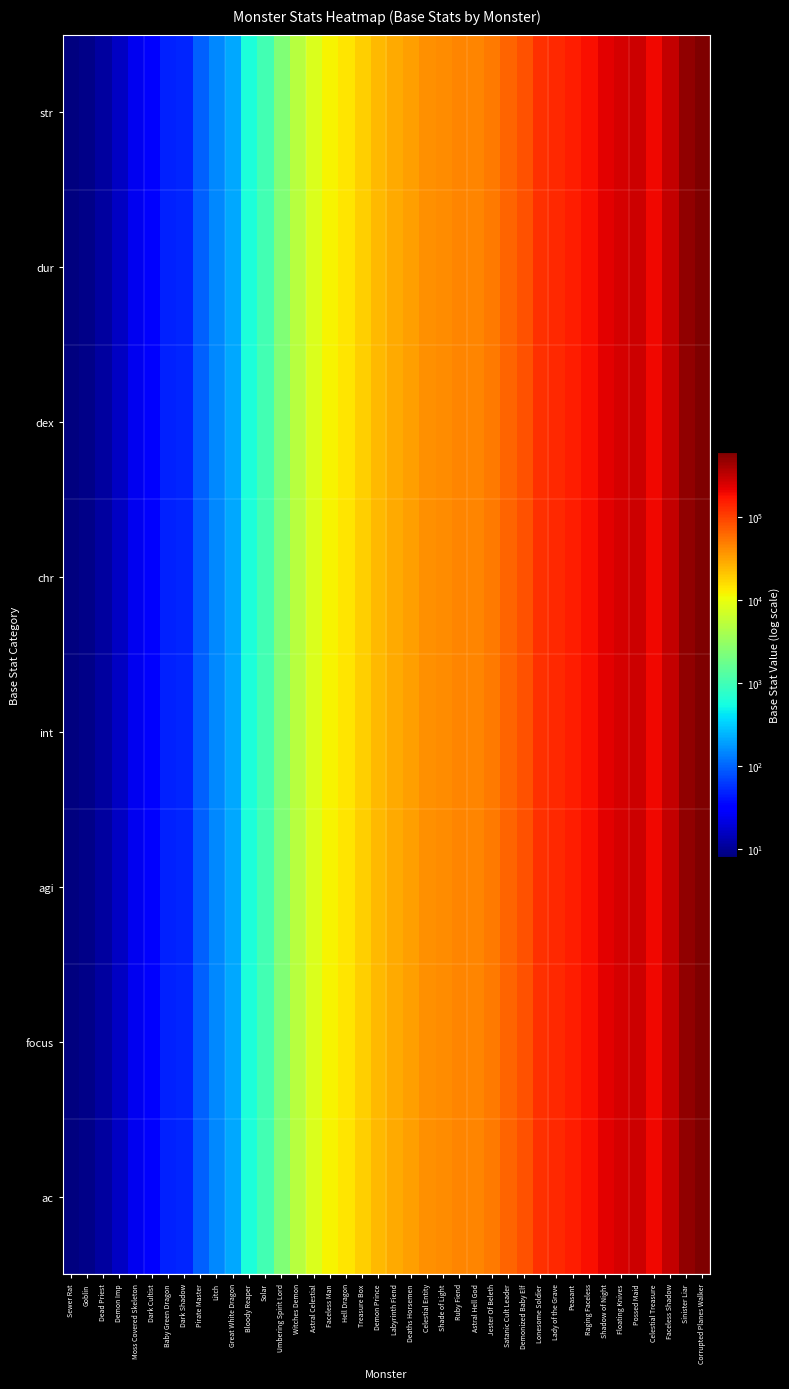

Rank the series by their maximum value, from lowest to highest.

str, dur, dex, chr, int, agi, focus, ac